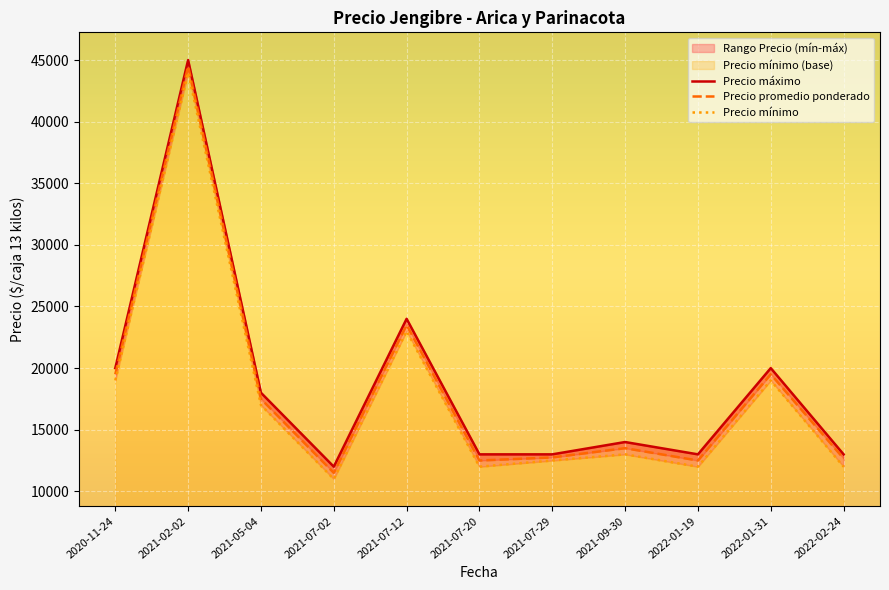

What is the label of the 1st point from the left?

2020-11-24